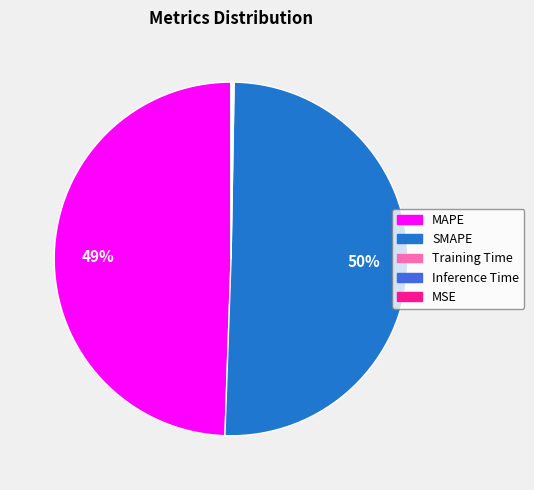

True or false: SMAPE accounts for 45% of the total.

False